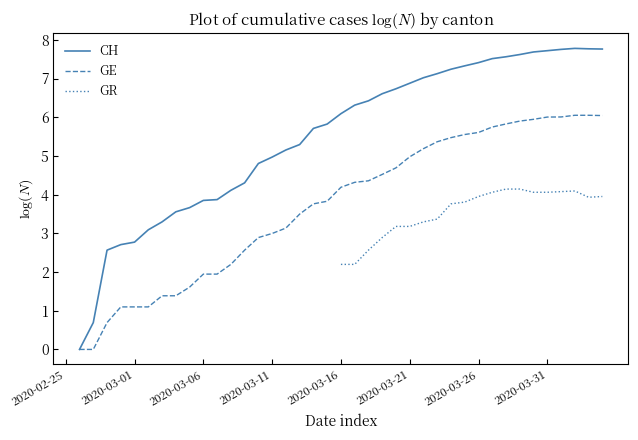

What position from the right is 12?

28